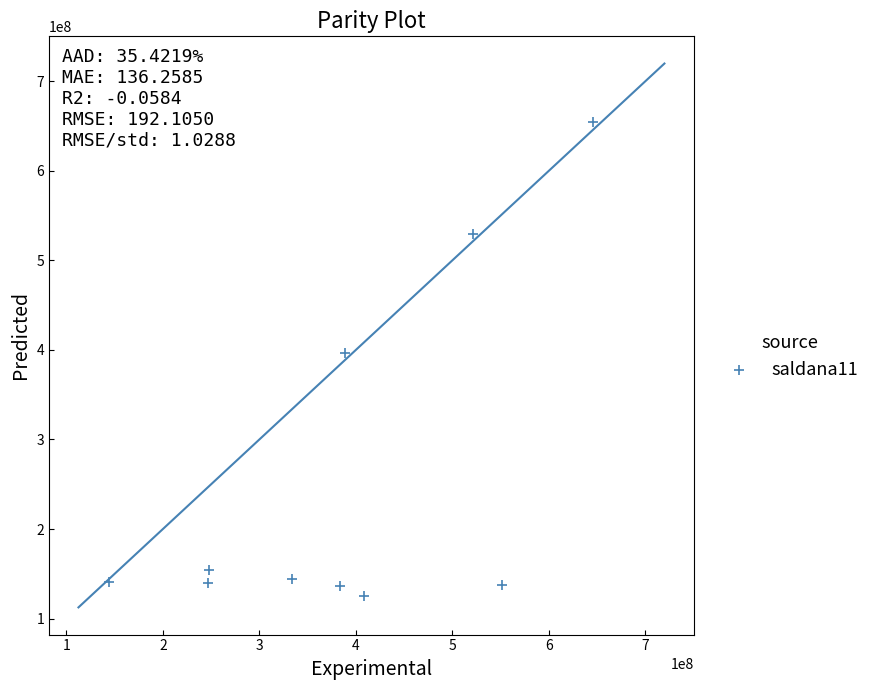

What is the range of Y values (max minus min)?

529563516